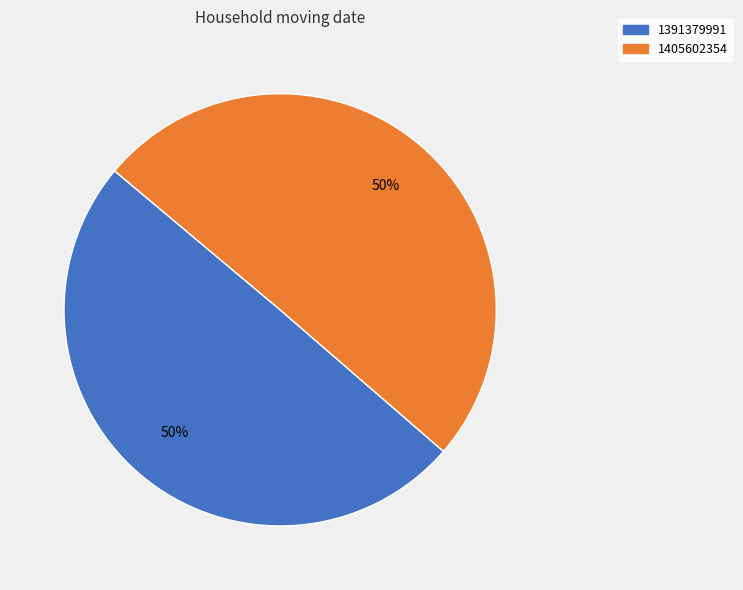

Which slice is the smallest?

1391379991